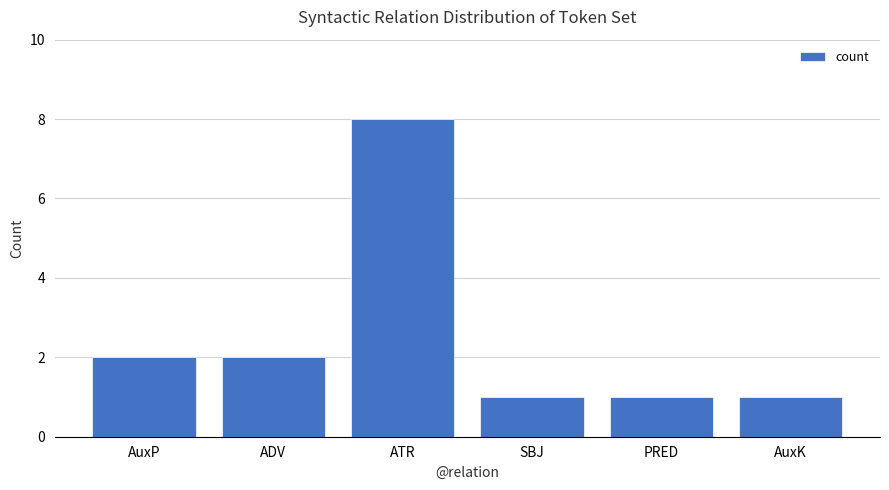

What is the label of the 6th bar from the left?

AuxK